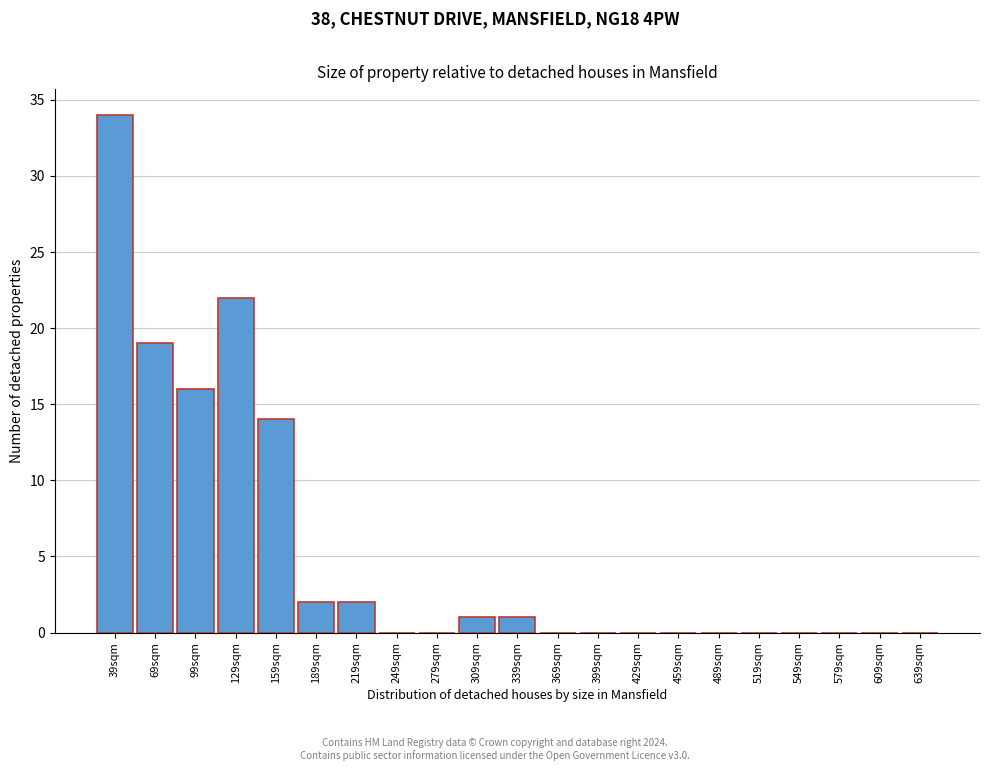

Reading left to right, transcribe all the data shown in this chart.

39sqm=34	69sqm=19	99sqm=16	129sqm=22	159sqm=14	189sqm=2	219sqm=2	249sqm=0	279sqm=0	309sqm=1	339sqm=1	369sqm=0	399sqm=0	429sqm=0	459sqm=0	489sqm=0	519sqm=0	549sqm=0	579sqm=0	609sqm=0	639sqm=0